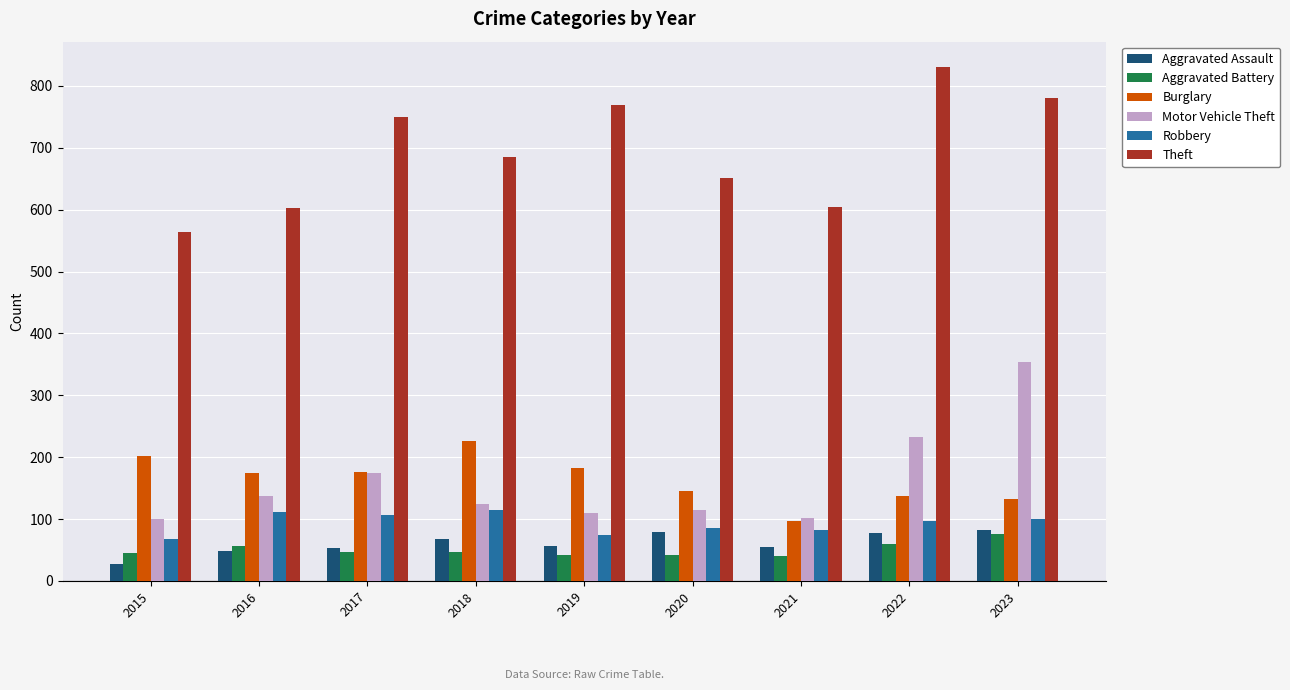

How many bars are there in total?

54